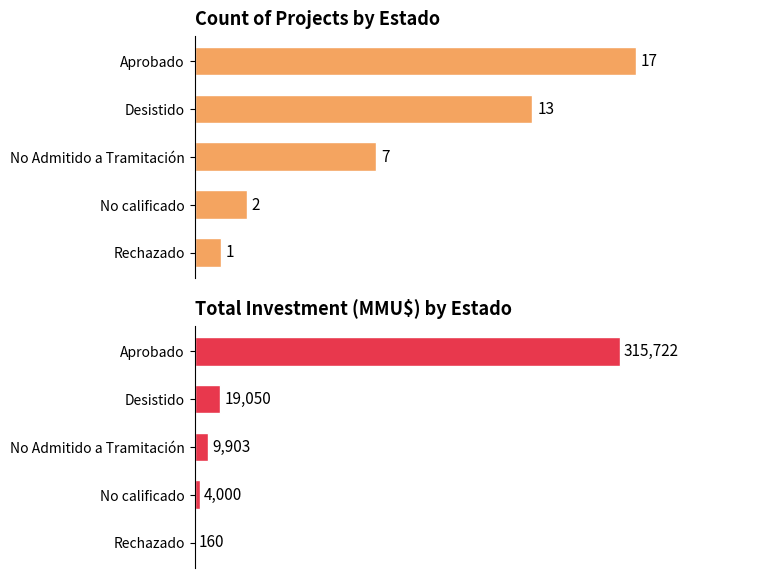

Rank the series at Aprobado from highest to lowest value.

Total Investment (MMU$), Count